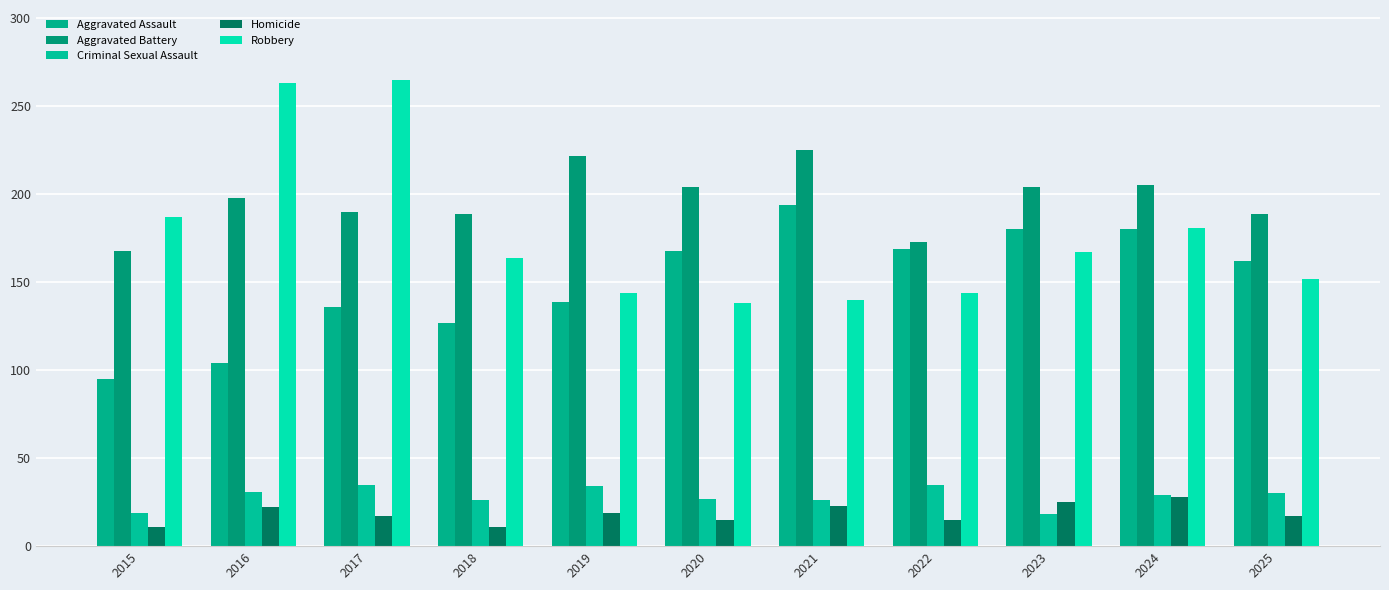

What is the value of the Criminal Sexual Assault bar at the 3rd from the left?

35